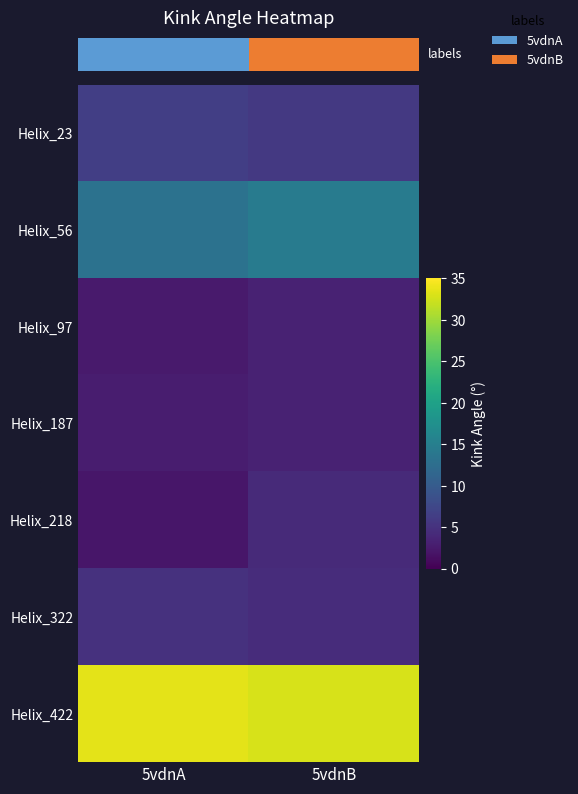

Which has a higher value, 5vdnA or 5vdnB?

5vdnA